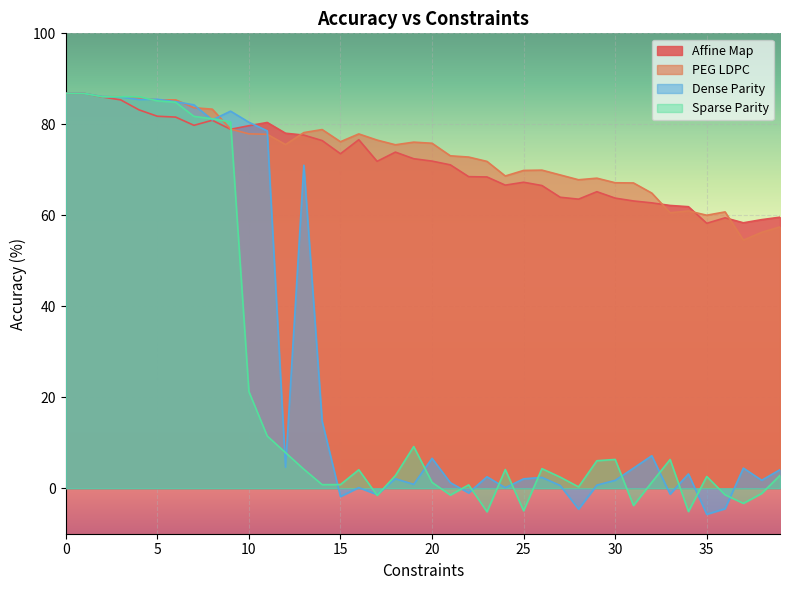

Reading left to right, extract all data points from this chart.

Affine Map: 0=86.8	1=86.8	2=86.0	3=85.4	4=83.2	5=81.8	6=81.6	7=79.8	8=80.9	9=78.9	10=79.7	11=80.4	12=78.0	13=77.6	14=76.4	15=73.5	16=76.6	17=71.9	18=73.9	19=72.4	20=71.9	21=71.1	22=68.5	23=68.4	24=66.6	25=67.3	26=66.5	27=64.0	28=63.5	29=65.2	30=63.8	31=63.1	32=62.7	33=62.2	34=61.9	35=58.2	36=59.4	37=58.3	38=59.0	39=59.6
PEG LDPC: 0=86.8	1=86.8	2=86.1	3=86.1	4=85.7	5=85.4	6=85.4	7=83.6	8=83.3	9=79.0	10=77.9	11=77.8	12=75.6	13=78.2	14=78.8	15=76.2	16=77.9	17=76.5	18=75.5	19=76.1	20=75.8	21=73.1	22=72.8	23=71.8	24=68.6	25=69.9	26=69.9	27=68.9	28=67.8	29=68.2	30=67.2	31=67.1	32=64.9	33=60.6	34=61.0	35=60.0	36=60.7	37=54.5	38=56.3	39=57.4
Dense Parity: 0=86.8	1=86.8	2=86.1	3=86.0	4=85.4	5=85.5	6=85.0	7=84.3	8=81.0	9=82.9	10=80.5	11=78.6	12=4.6	13=71.0	14=14.7	15=-1.8	16=0.1	17=-1.4	18=2.1	19=0.8	20=6.6	21=1.2	22=-1.0	23=2.5	24=0.1	25=2.1	26=2.4	27=0.6	28=-4.6	29=0.7	30=1.7	31=4.4	32=7.1	33=-1.3	34=3.1	35=-5.7	36=-4.5	37=4.4	38=1.8	39=4.1
Sparse Parity: 0=86.8	1=86.8	2=86.1	3=86.1	4=86.1	5=85.2	6=84.8	7=81.7	8=81.2	9=80.5	10=21.2	11=11.5	12=7.8	13=4.2	14=0.8	15=0.8	16=4.1	17=-1.6	18=2.8	19=9.2	20=1.3	21=-1.5	22=0.7	23=-5.2	24=4.1	25=-5.0	26=4.3	27=2.4	28=0.3	29=6.0	30=6.3	31=-3.8	32=1.3	33=6.3	34=-5.1	35=2.6	36=-1.4	37=-3.3	38=-1.1	39=2.8